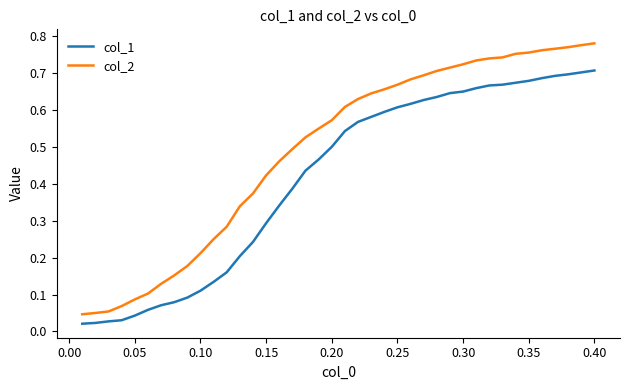

Which series has the widest spread of values?

col_2